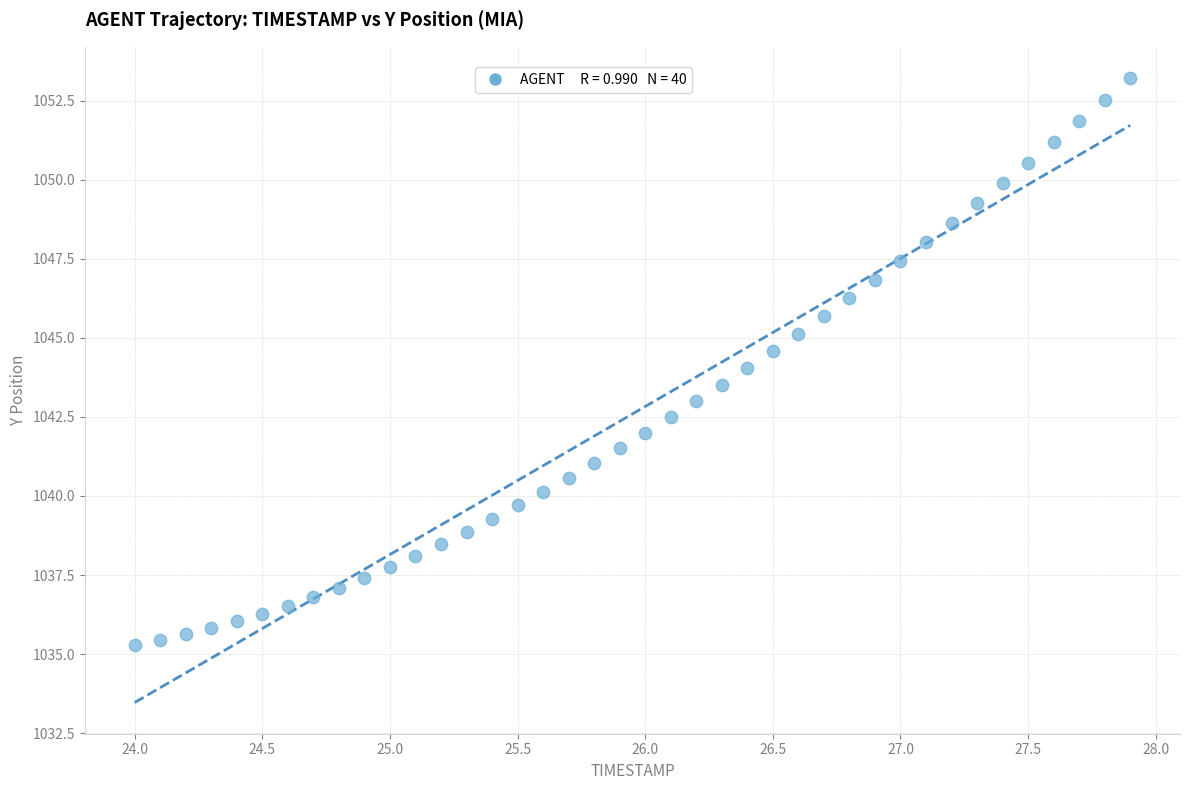

What is the range of X values (max minus min)?

3.9